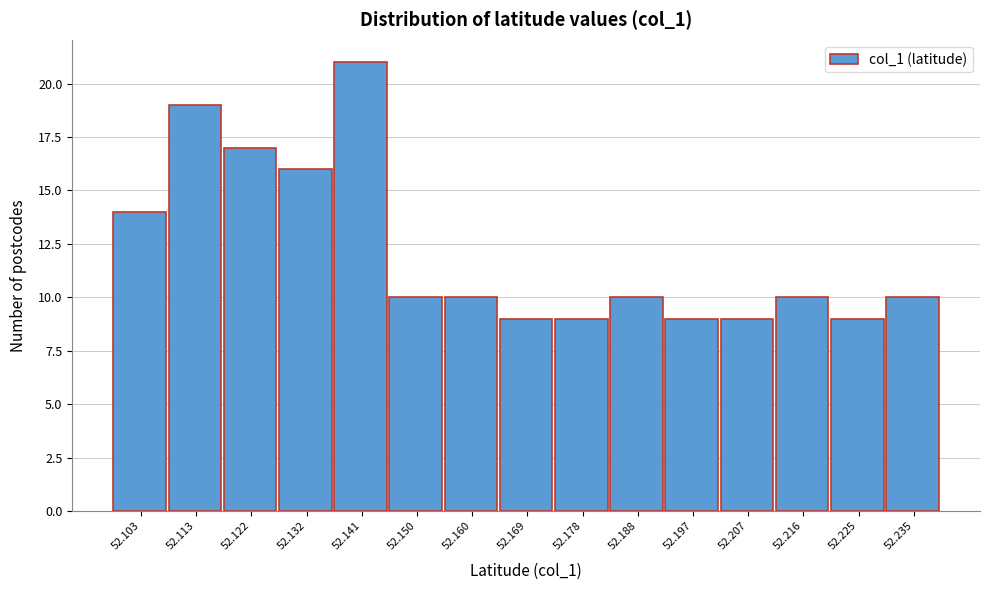

Reading right to left, transcribe all the data shown in this chart.

52.235=10	52.225=9	52.216=10	52.207=9	52.197=9	52.188=10	52.178=9	52.169=9	52.160=10	52.150=10	52.141=21	52.132=16	52.122=17	52.113=19	52.103=14